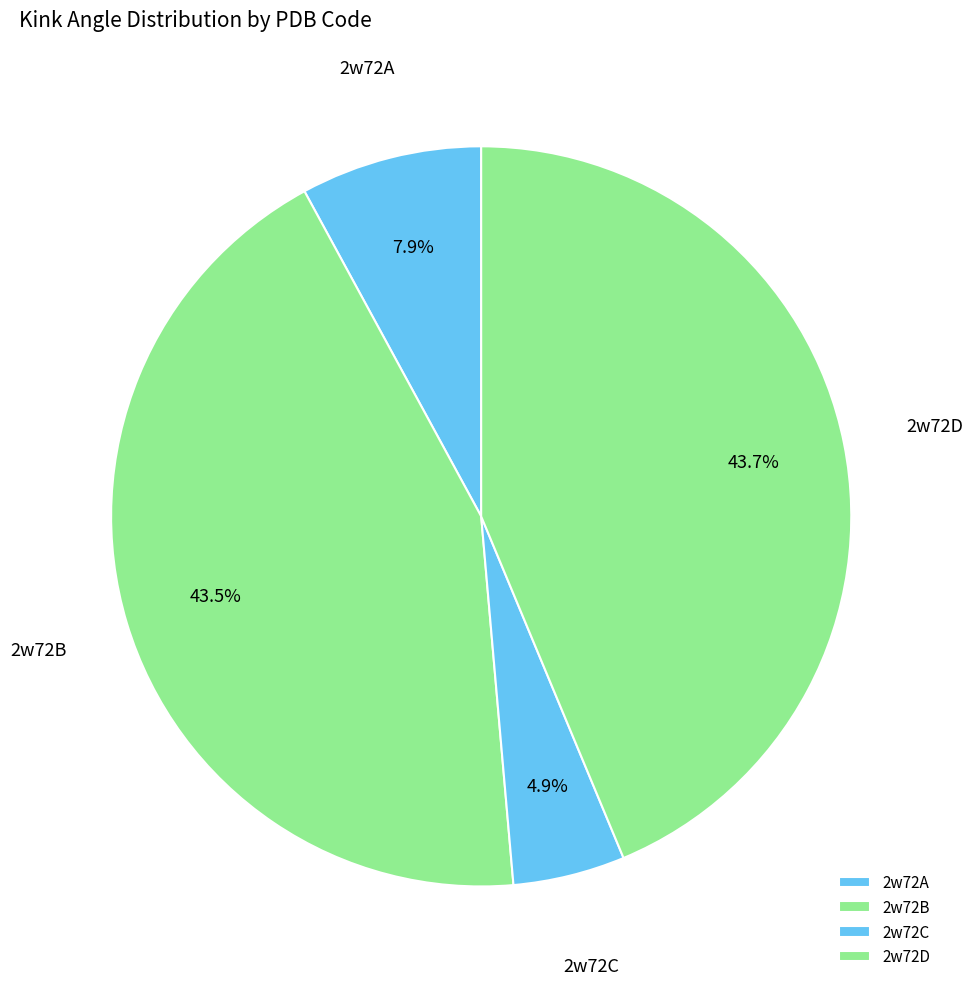

To the nearest percent, what is the difference between the largest and smallest slice percentages?

39%